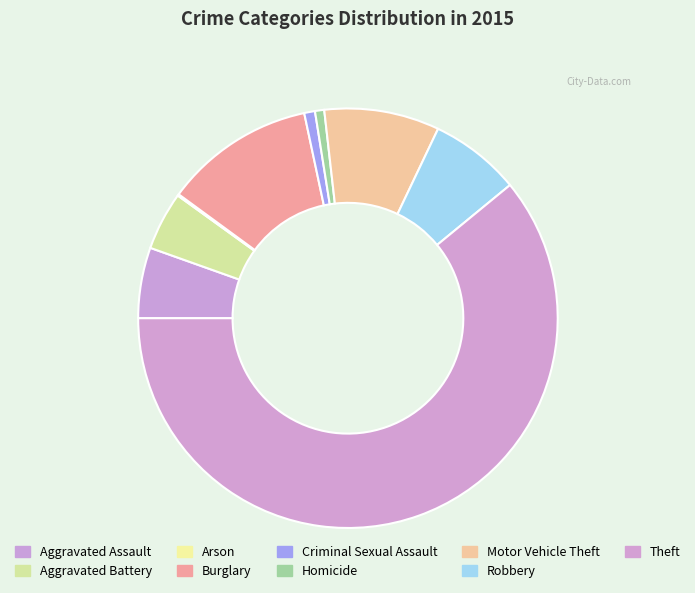

Which slice represents more than half of the pie?

Theft